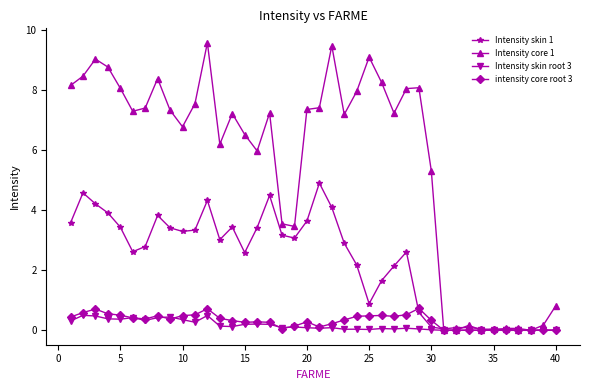

Which series has the largest range (max minus min)?

Intensity core 1